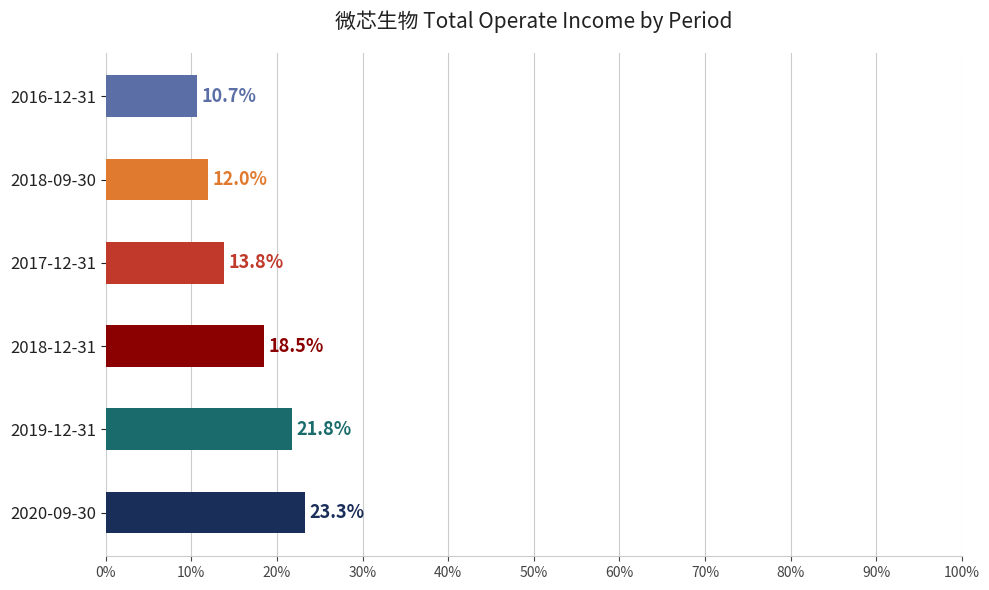

Which has a higher value, 2018-12-31 or 2017-12-31?

2018-12-31